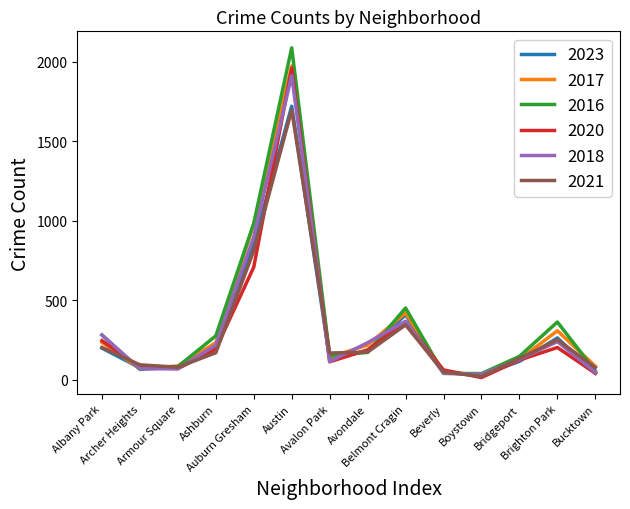

What is the maximum value for 2018?

1912